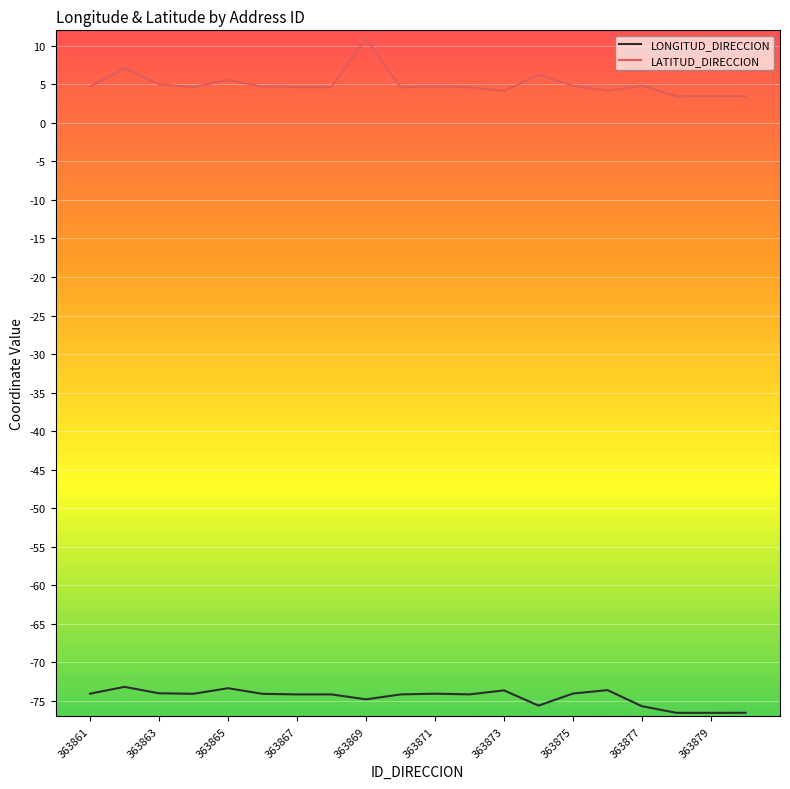

Rank the series by their average value, from highest to lowest.

LATITUD_DIRECCION, LONGITUD_DIRECCION